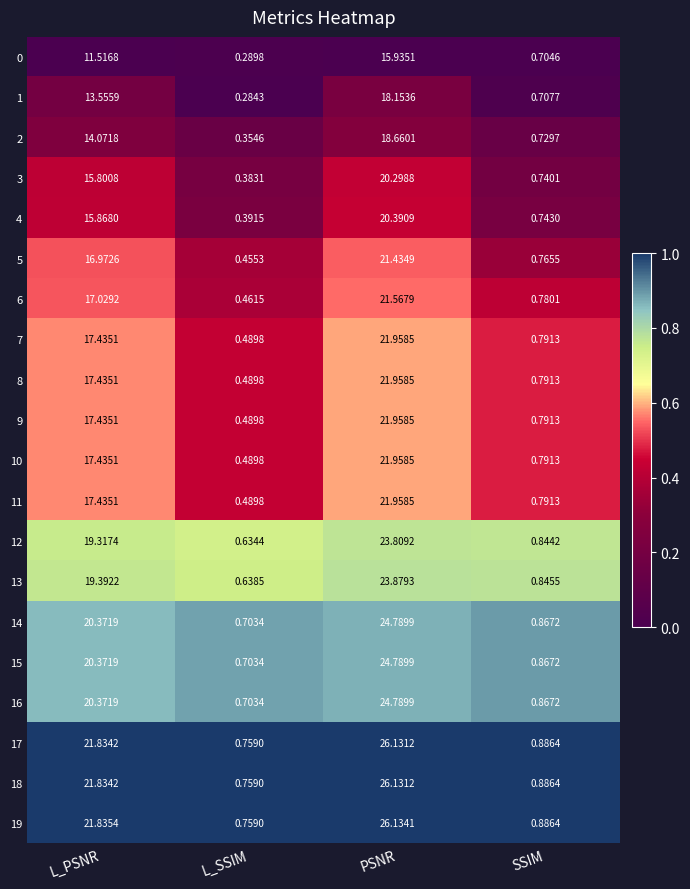

Count the number of data series in this chart.

20